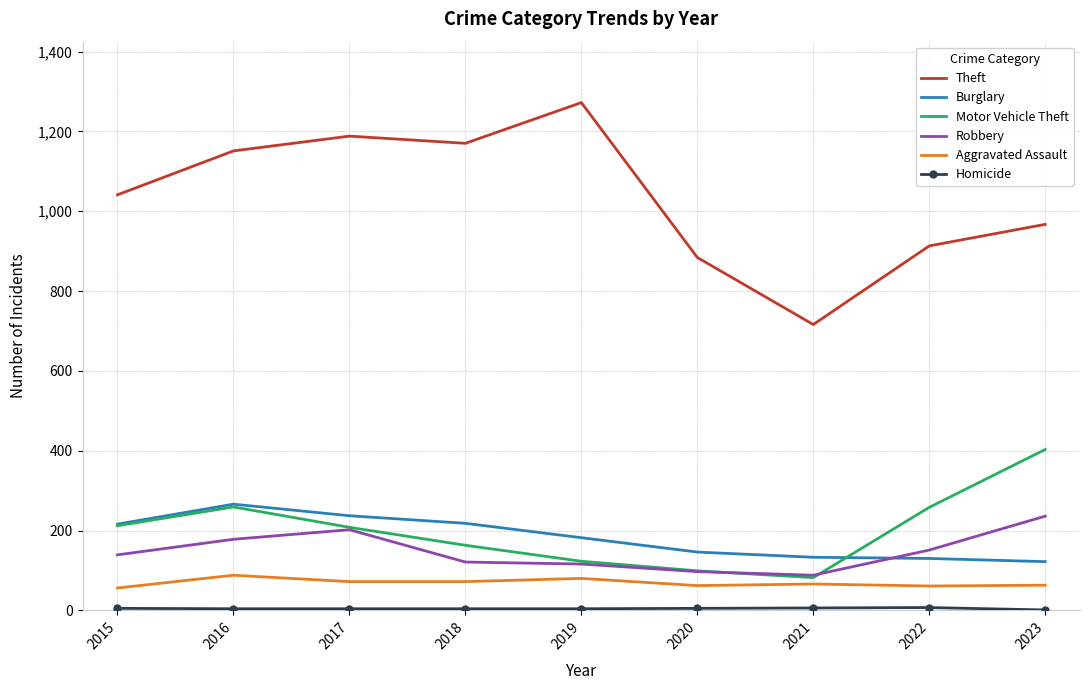

What is the lowest value of the Aggravated Assault series?

56